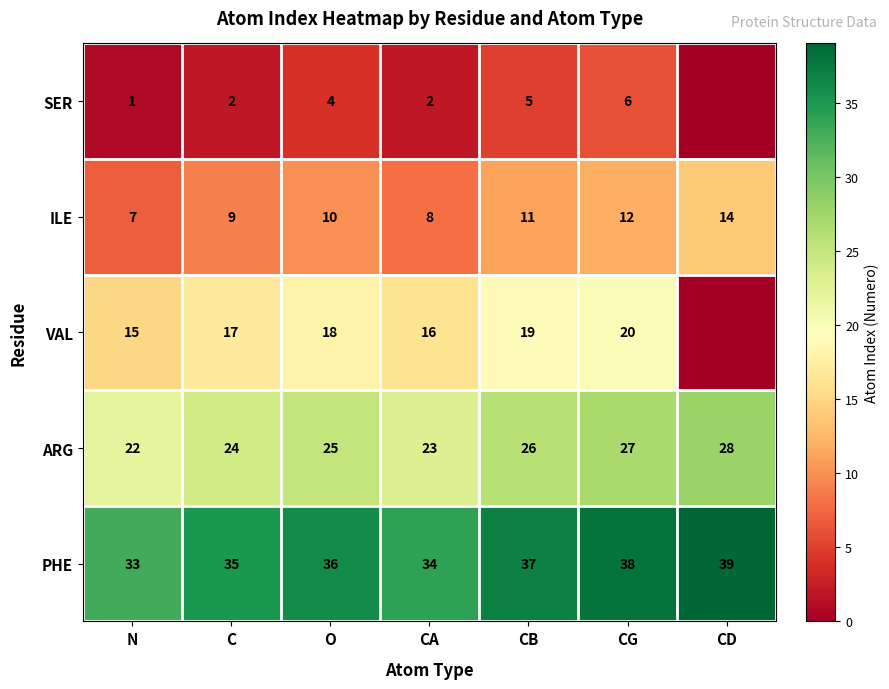

Is it true that ARG equals 26 at CB?

True